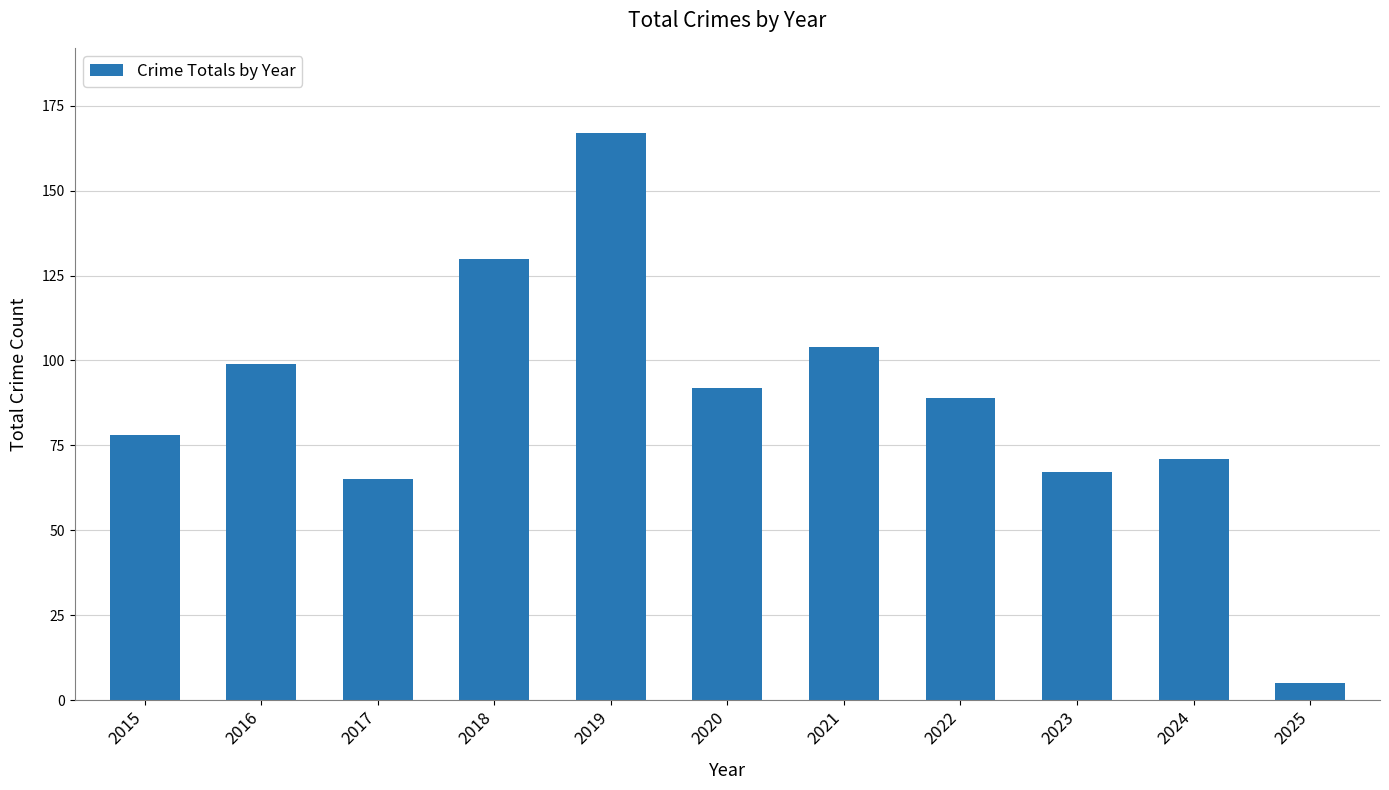

List the labels in order of value, smallest first.

2025, 2017, 2023, 2024, 2015, 2022, 2020, 2016, 2021, 2018, 2019